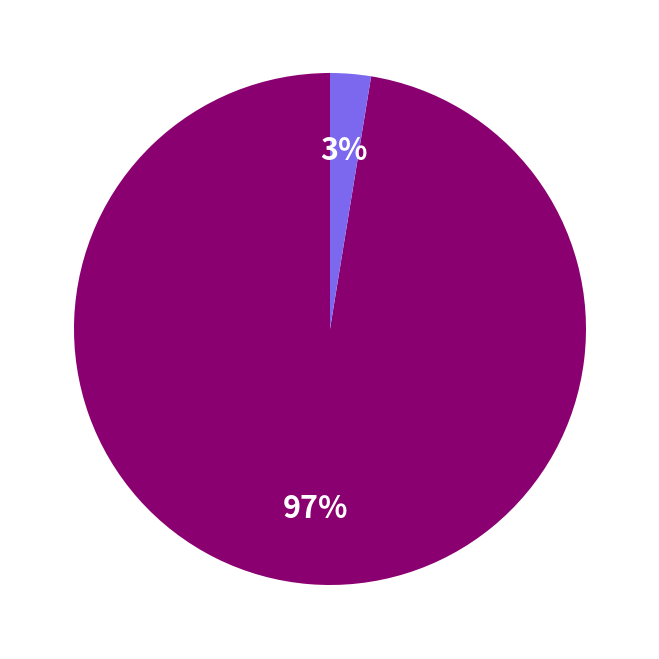

How many segments does this pie chart have?

2